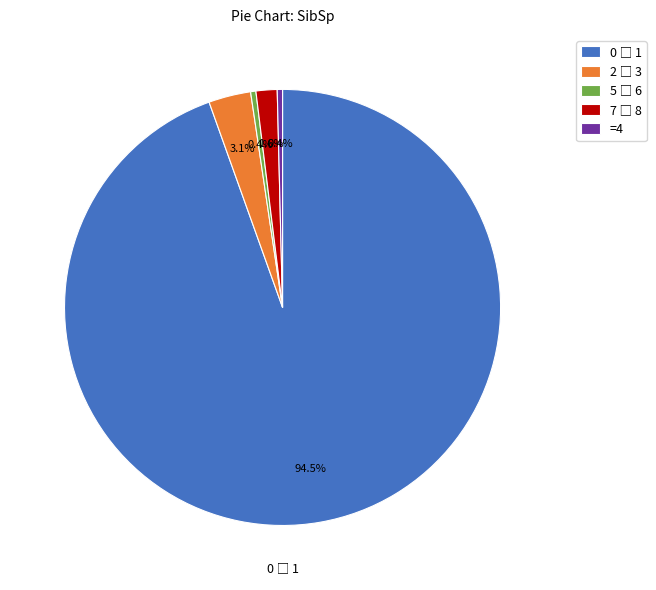

Does =4 represent more than half of the total?

No